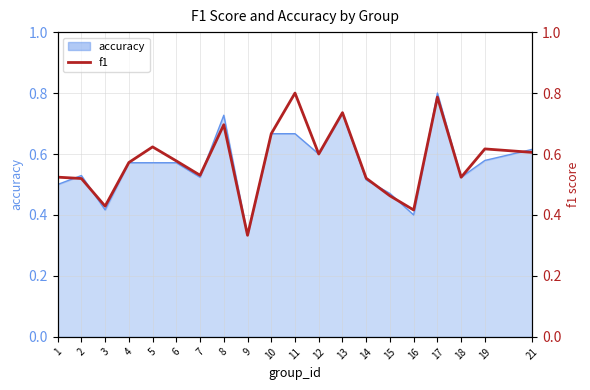

What is the sum of all values?

11.5